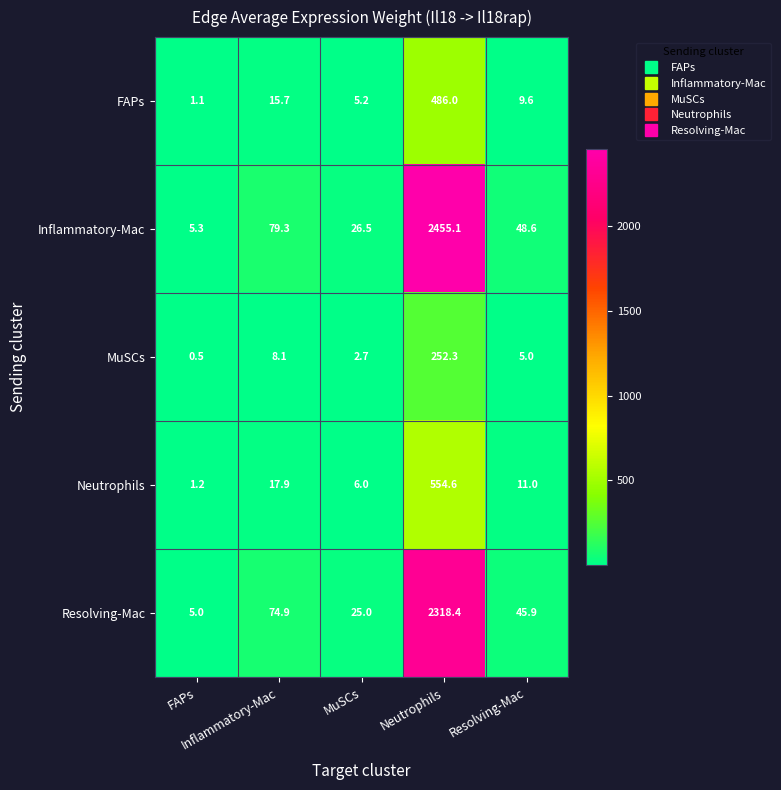

What is the maximum value shown in the chart?

2455.1